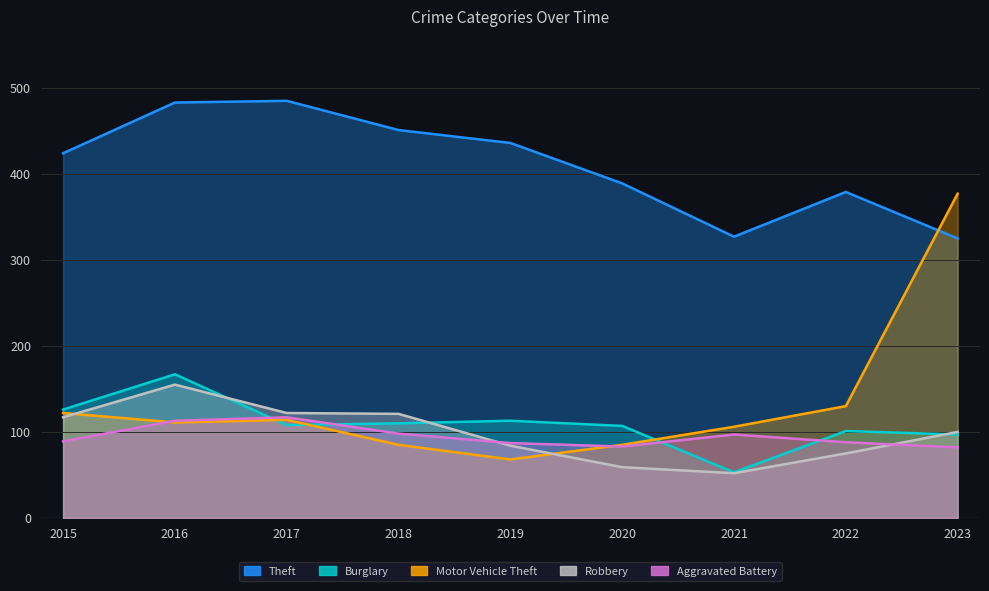

What is the sum of the Burglary values at 2017 and 2016?

275